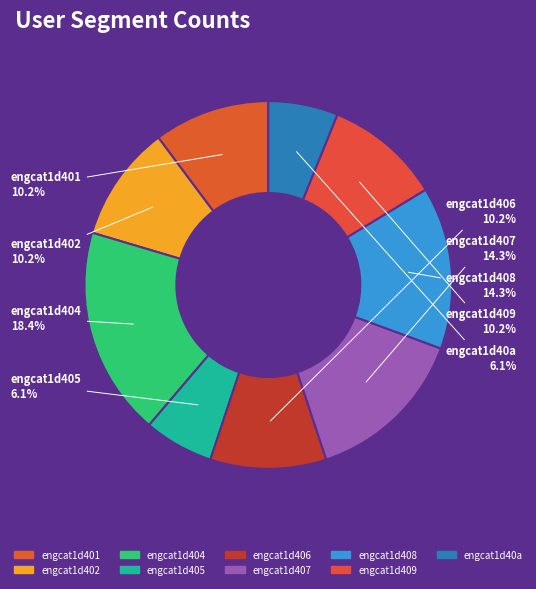

What is the largest slice in the pie chart?

engcat1d404